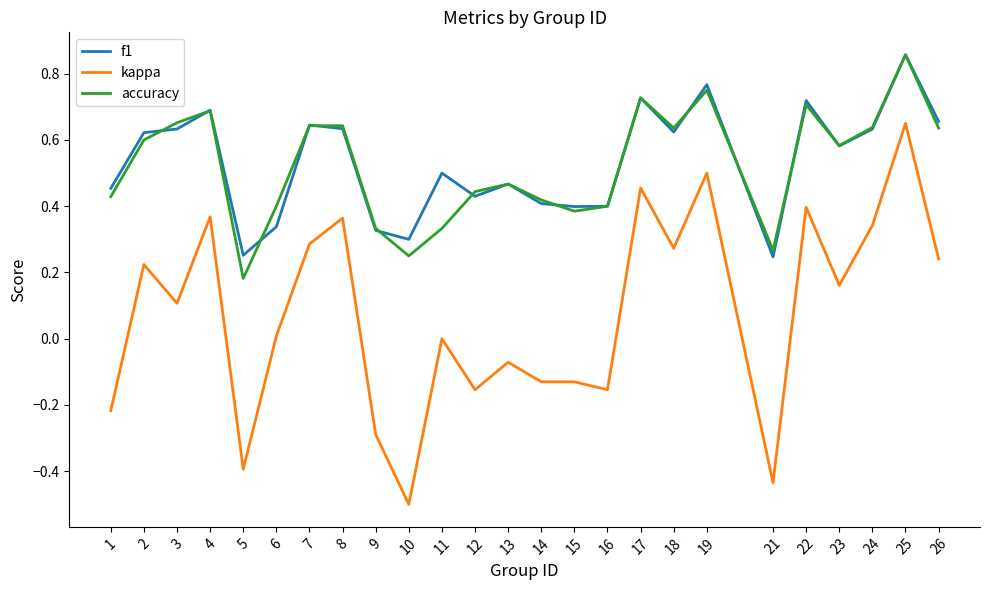

What are all the series names shown in the legend?

f1, kappa, accuracy